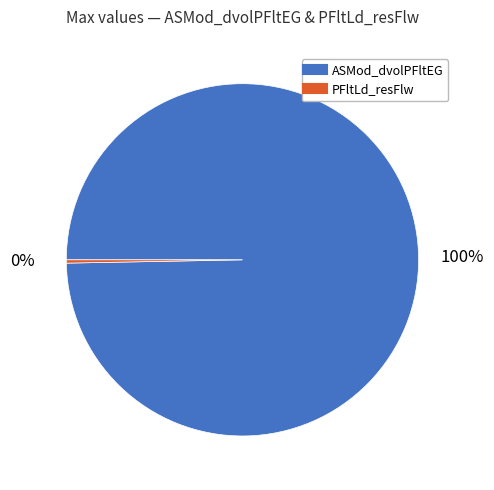

What is the majority slice?

ASMod_dvolPFltEG